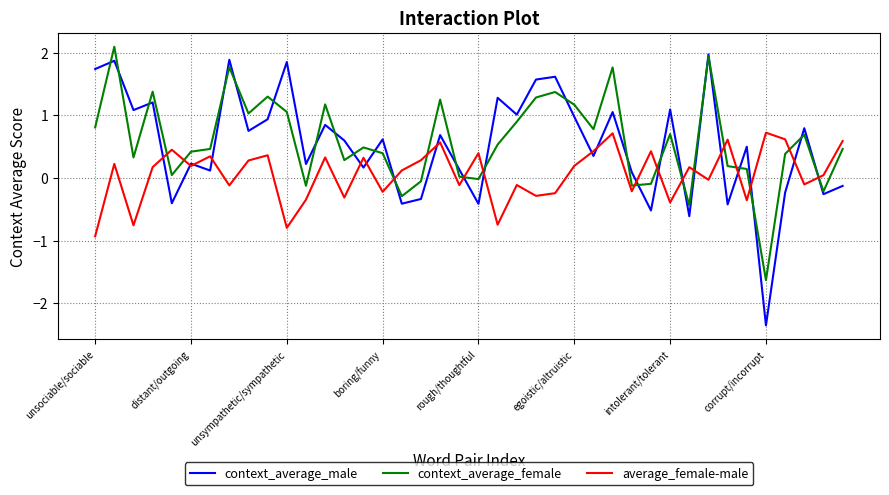

After their last crossing, which series has the higher values: context_average_female or average_female-male?

average_female-male